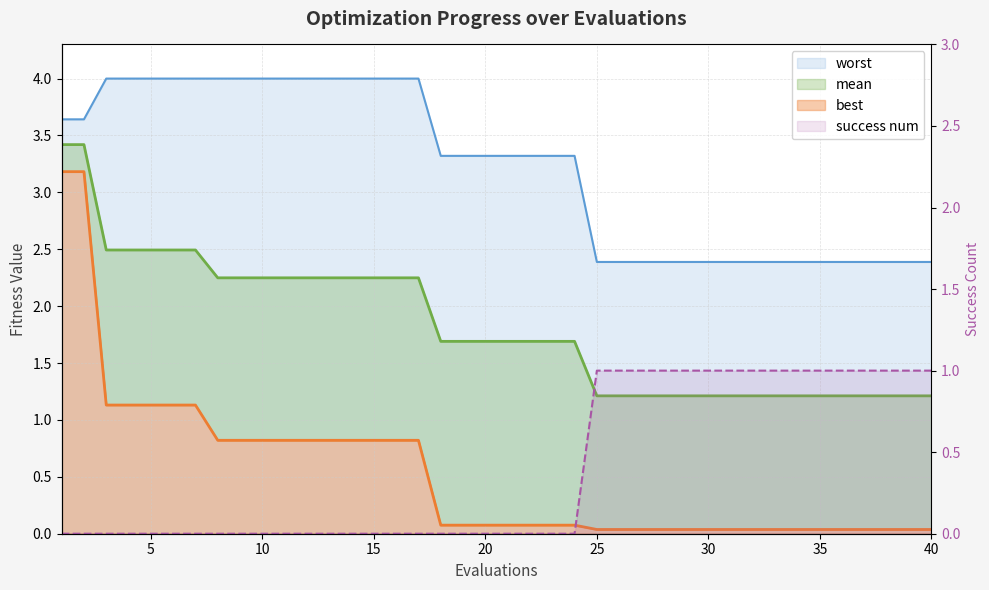

Does the chart have visible grid lines?

Yes